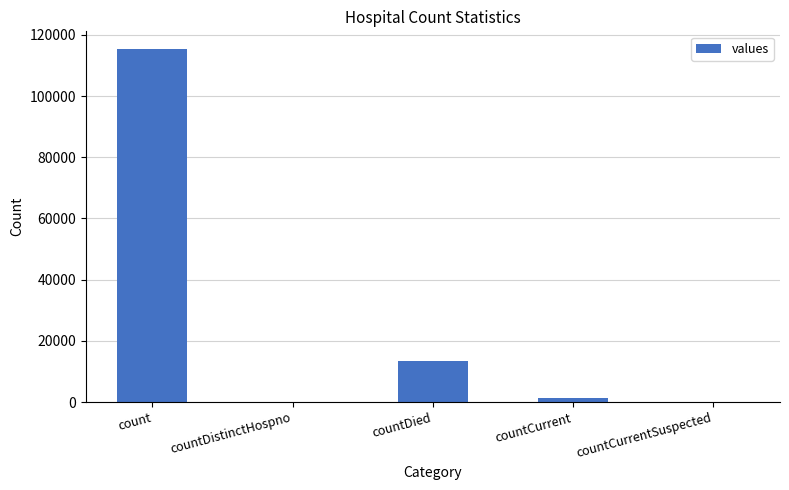

Is it true that the value at countDistinctHospno is 0?

True